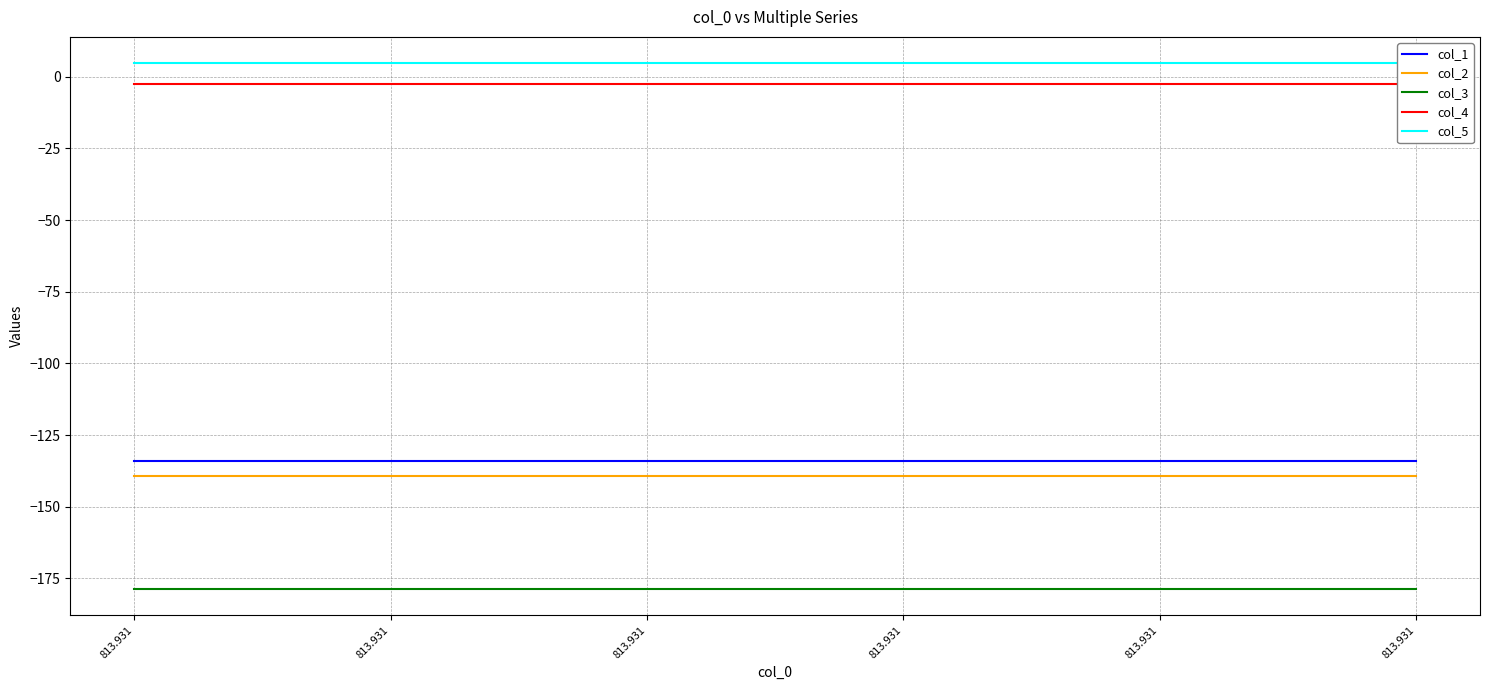

How many data points does each series have?

6